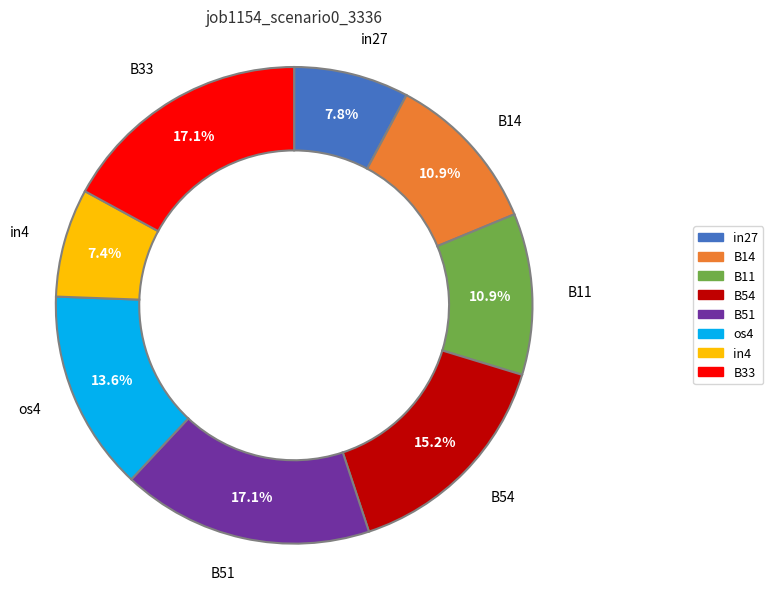

Is there any slice that represents more than half of the pie?

No